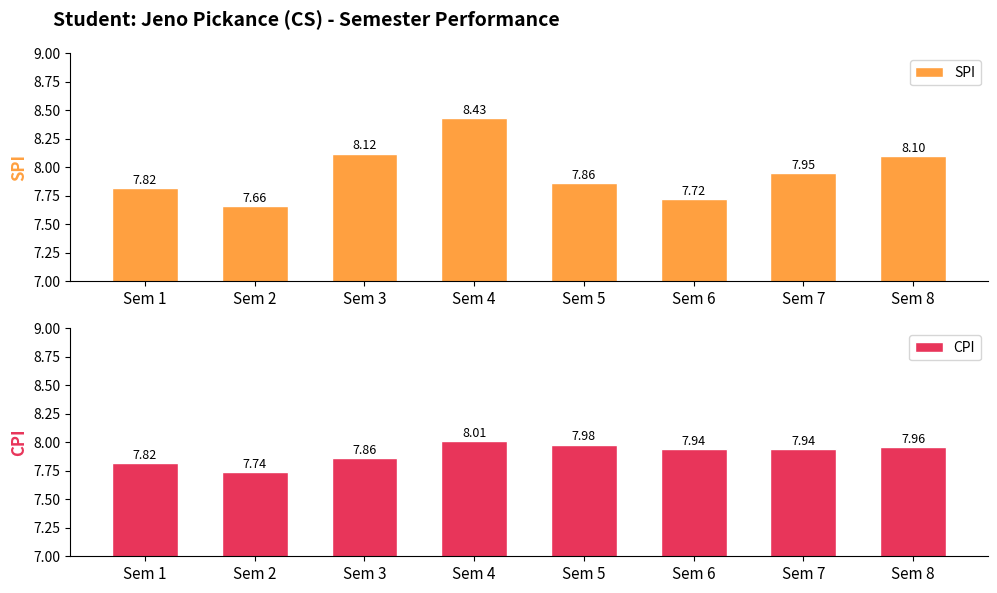

At how many categories does at least one series exceed 8?

3